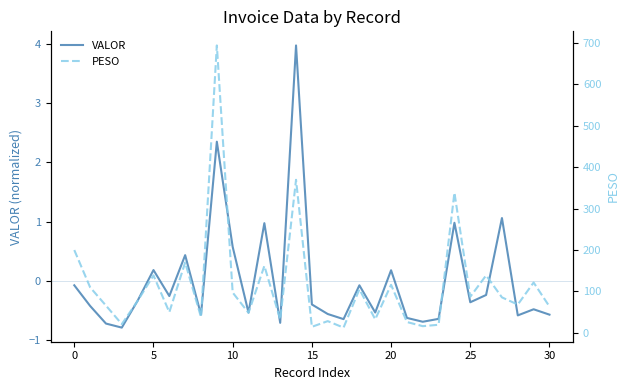

What is the value of the PESO point at the 28th from the left?

85.7